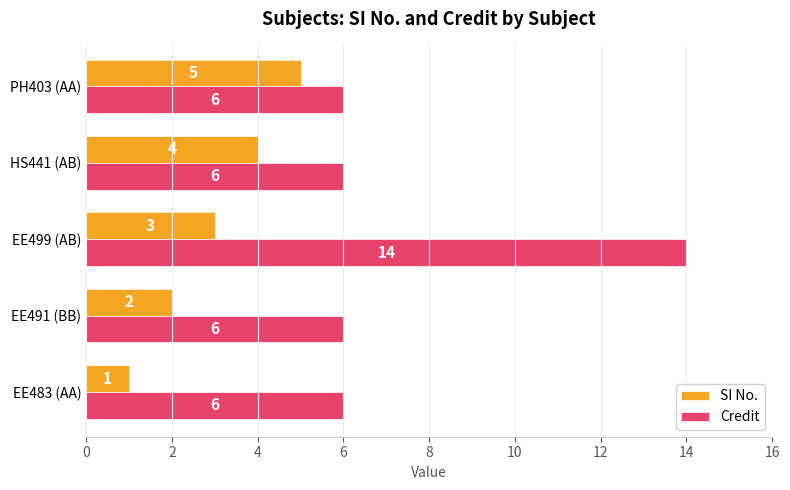

Which category has the highest value in the Credit series?

EE499 (AB)